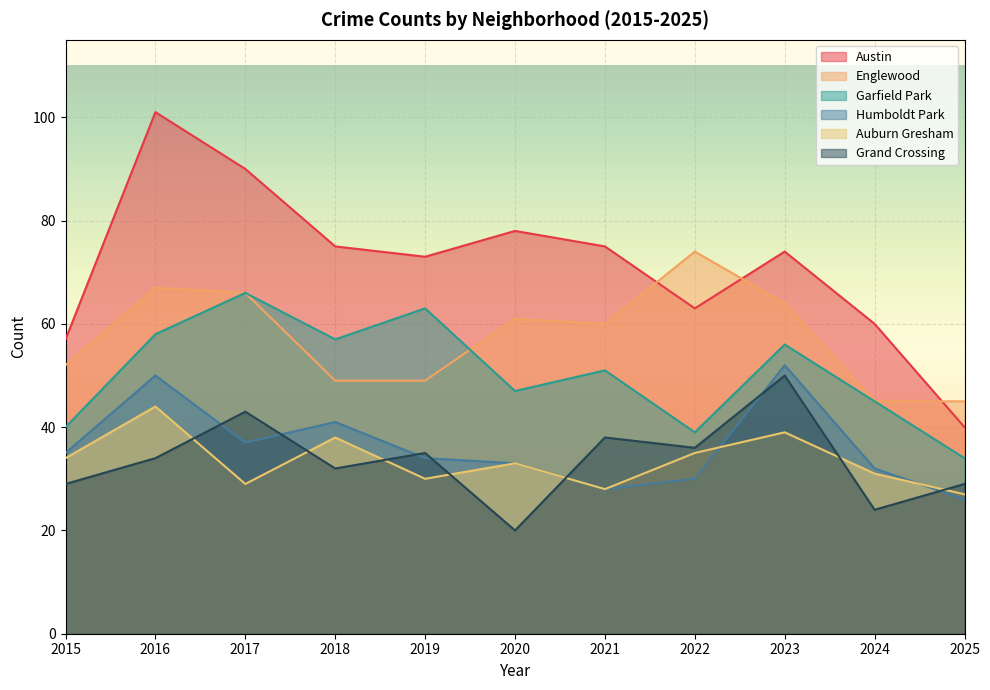

True or false: Garfield Park has a value of 34 at 2025.

True